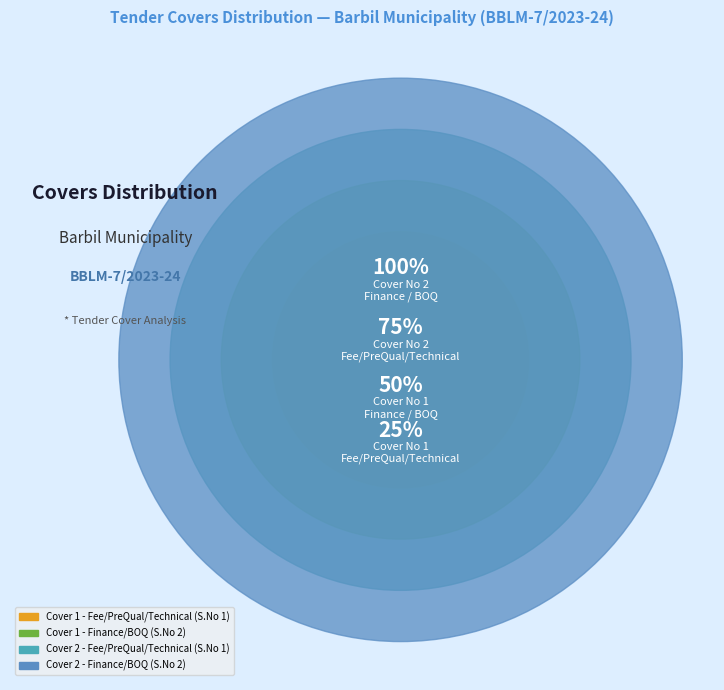

Does Cover 1 - Fee/PreQual/Technical account for over 50% of the chart?

No